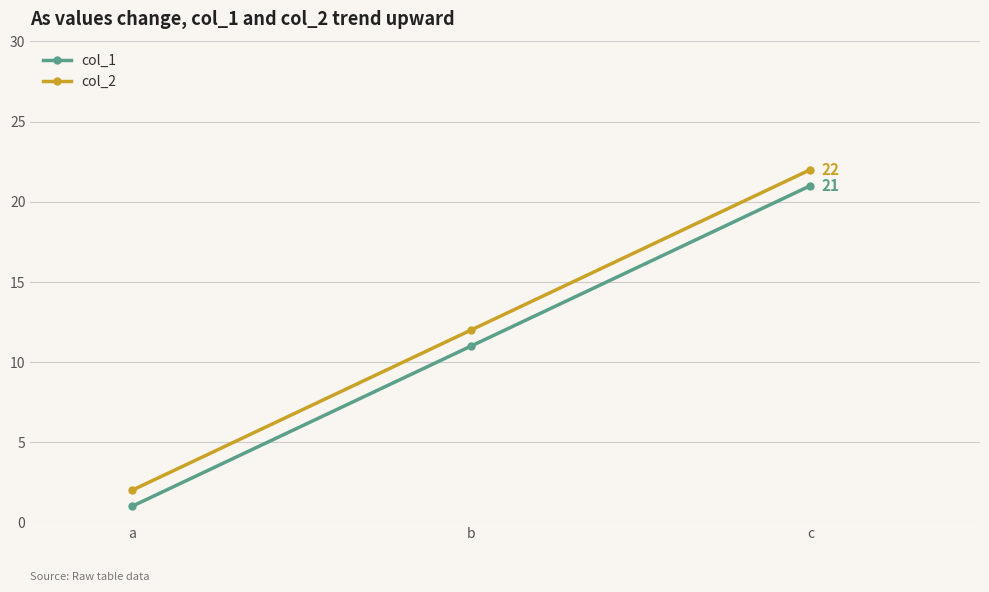

What are all the series names shown in the legend?

col_1, col_2